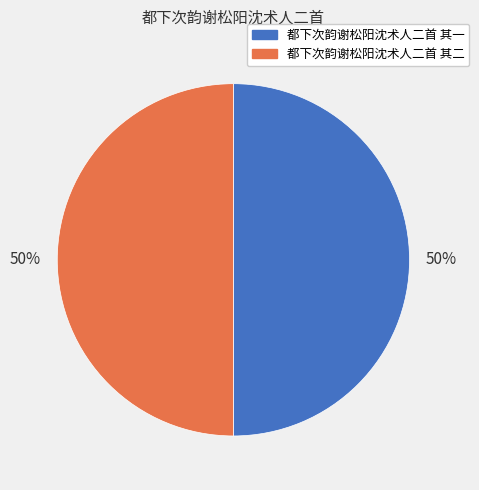

The 都下次韵谢松阳沈术人二首 其一 slice represents 64% of the pie. True or false?

False